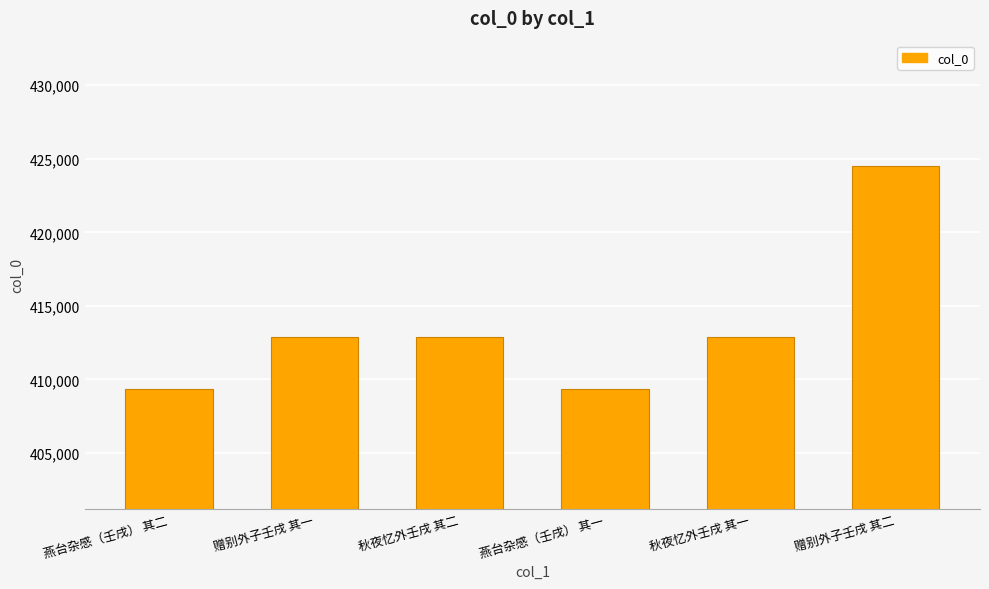

What is the change in value from 燕台杂感（壬戌） 其二 to 秋夜忆外壬戌 其一?

+3490